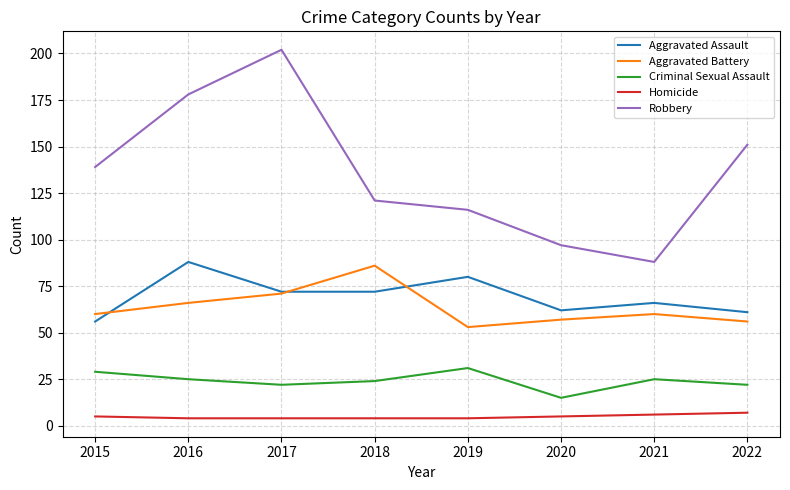

Reading right to left, extract all data points from this chart.

Aggravated Assault: 2022=61	2021=66	2020=62	2019=80	2018=72	2017=72	2016=88	2015=56
Aggravated Battery: 2022=56	2021=60	2020=57	2019=53	2018=86	2017=71	2016=66	2015=60
Criminal Sexual Assault: 2022=22	2021=25	2020=15	2019=31	2018=24	2017=22	2016=25	2015=29
Homicide: 2022=7	2021=6	2020=5	2019=4	2018=4	2017=4	2016=4	2015=5
Robbery: 2022=151	2021=88	2020=97	2019=116	2018=121	2017=202	2016=178	2015=139